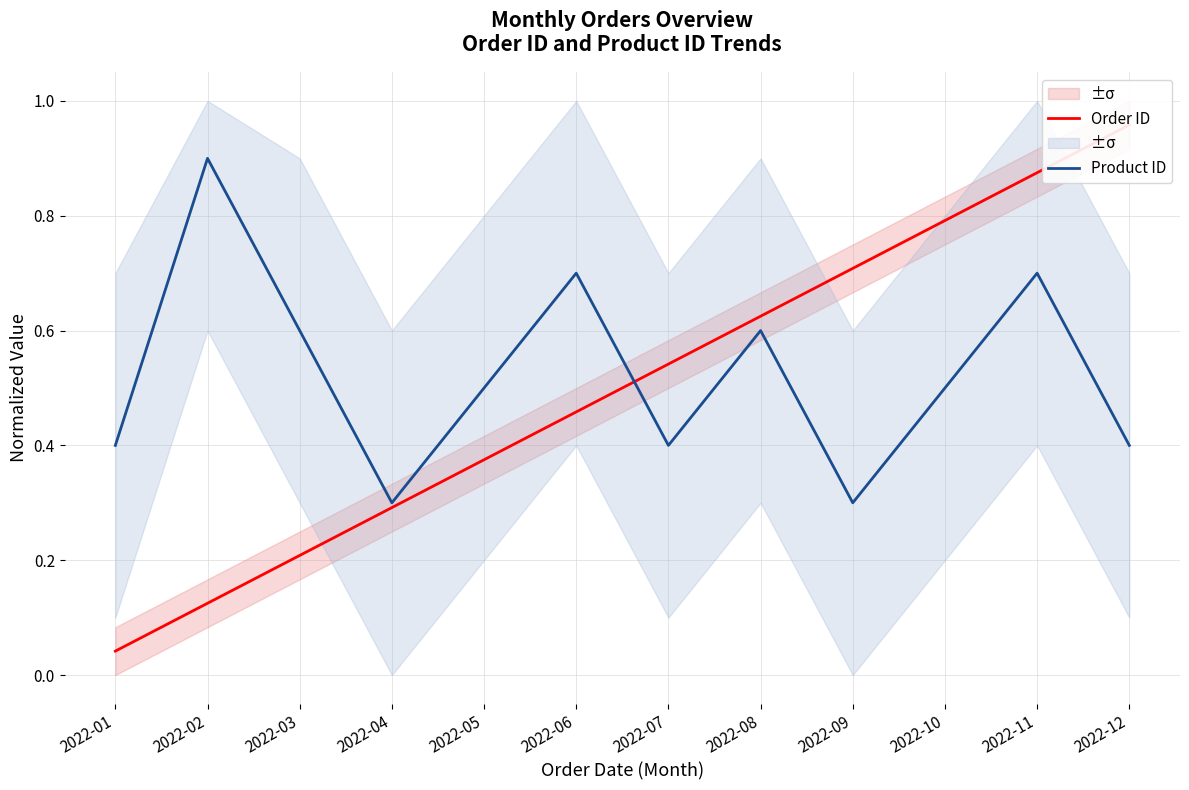

At how many categories does at least one series exceed 0?

12